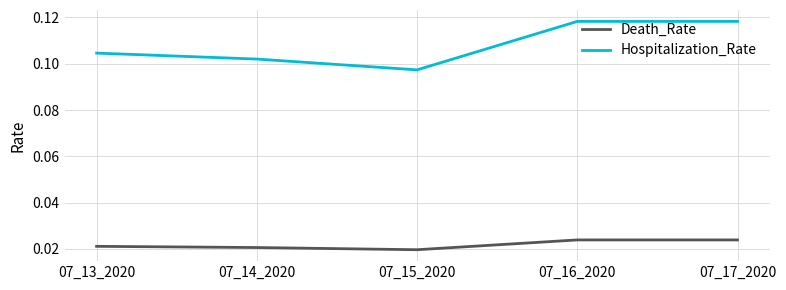

At how many categories does at least one series exceed 0?

5